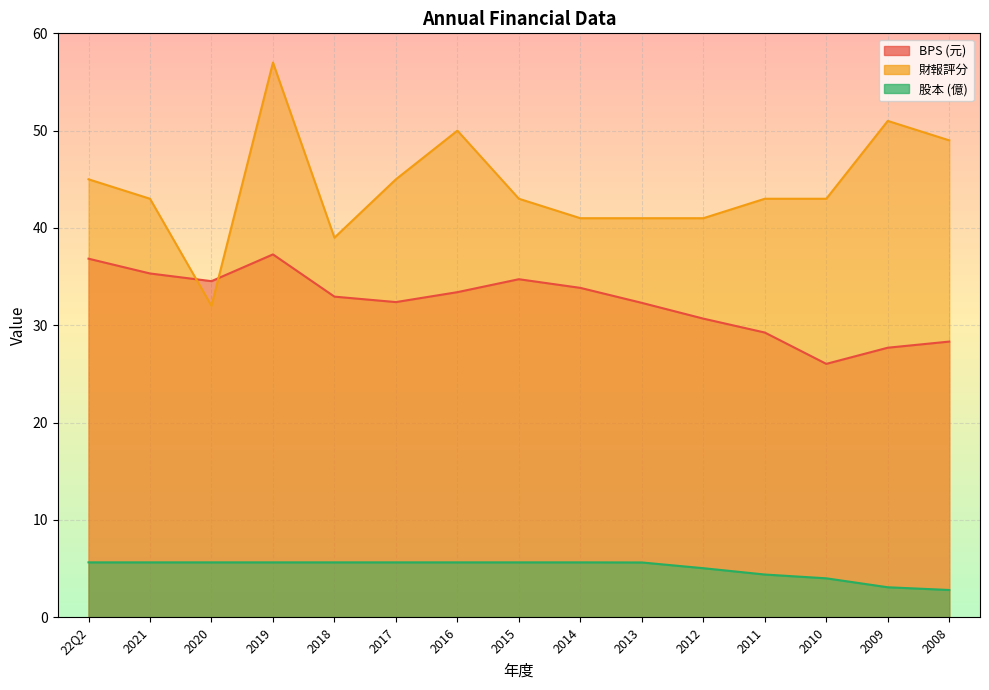

Which category has the lowest value across all series?

2008